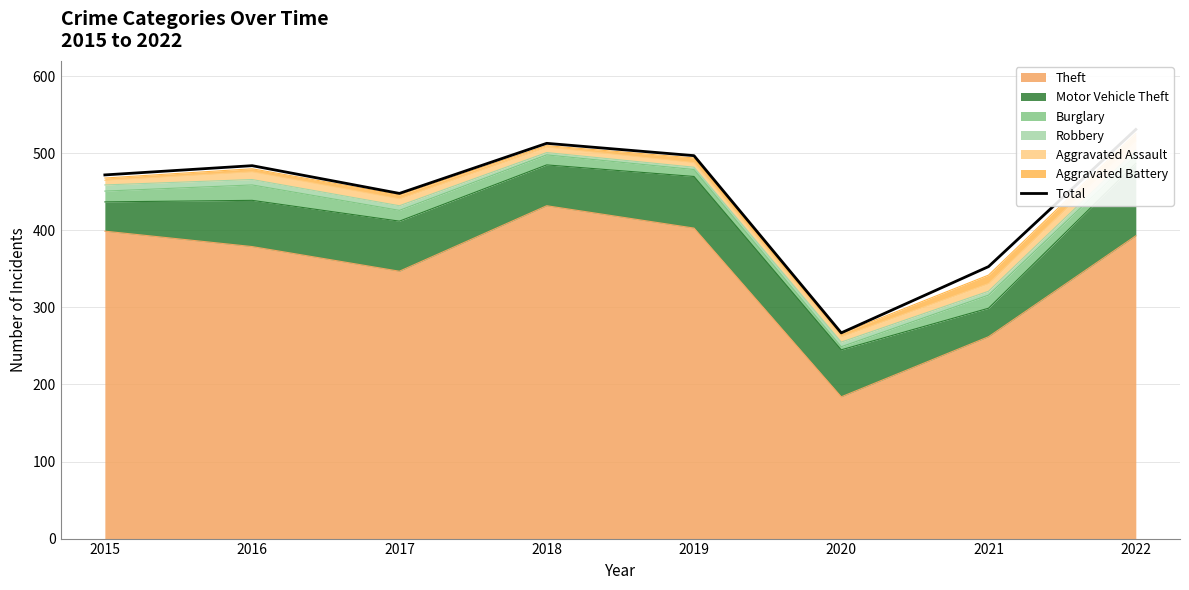

What is the sum of all values?

3565